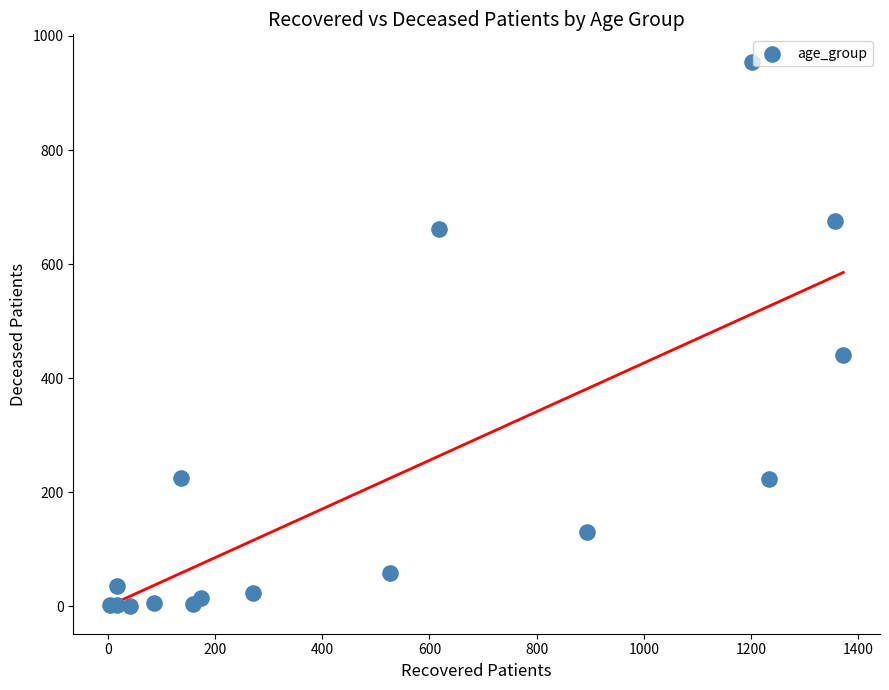

What Y value in the scatter plot is closest to 477?

441